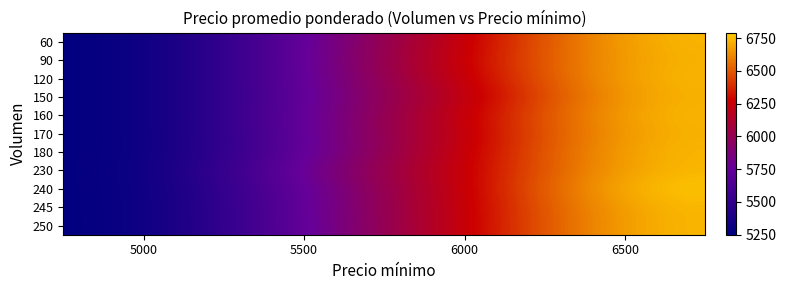

Reading left to right, transcribe all the data shown in this chart.

60: 5000=5250	5500=5750	6000=6250	6500=6750
90: 5000=5250	5500=5750	6000=6278	6500=6735
120: 5000=5250	5500=5750	6000=6250	6500=6750
150: 5000=5250	5500=5750	6000=6200	6500=6735
160: 5000=5250	5500=5750	6000=6250	6500=6750
170: 5000=5250	5500=5750	6000=6235	6500=6735
180: 5000=5250	5500=5736	6000=6250	6500=6750
230: 5000=5250	5500=5804	6000=6250	6500=6750
240: 5000=5250	5500=5750	6000=6250	6500=6792
245: 5000=5250	5500=5745	6000=6250	6500=6750
250: 5000=5250	5500=5740	6000=6250	6500=6750